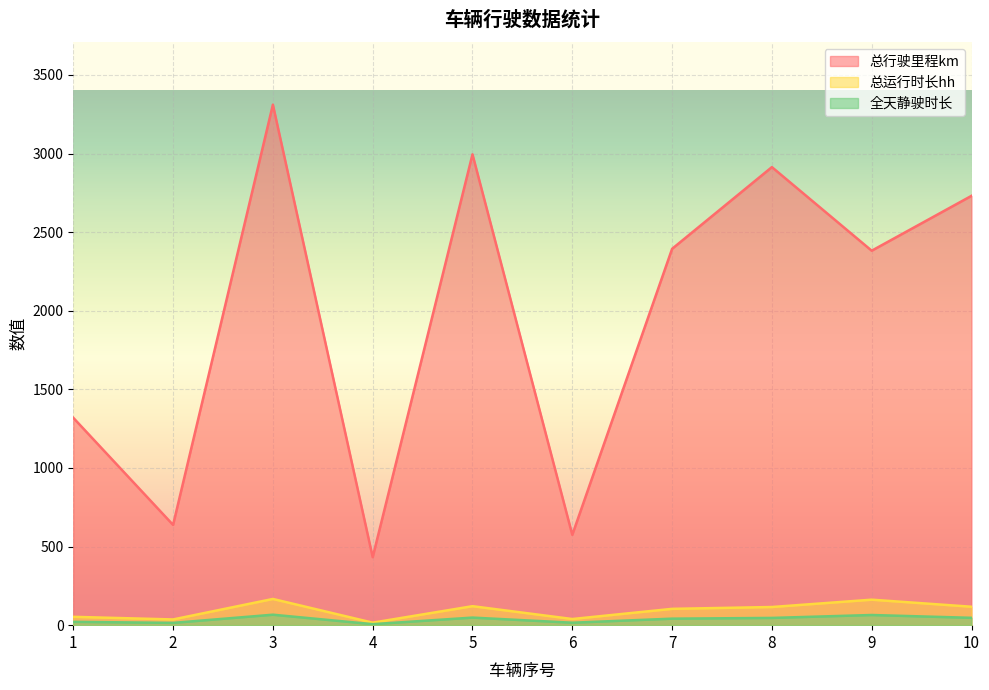

How many series are shown in this chart?

3